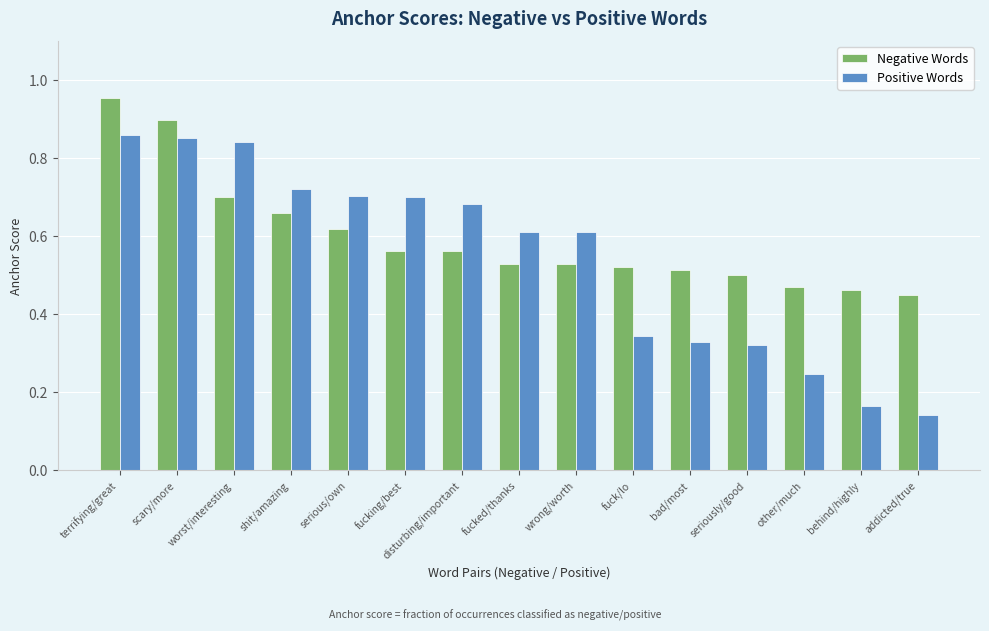

Which series has the largest range (max minus min)?

Positive Words